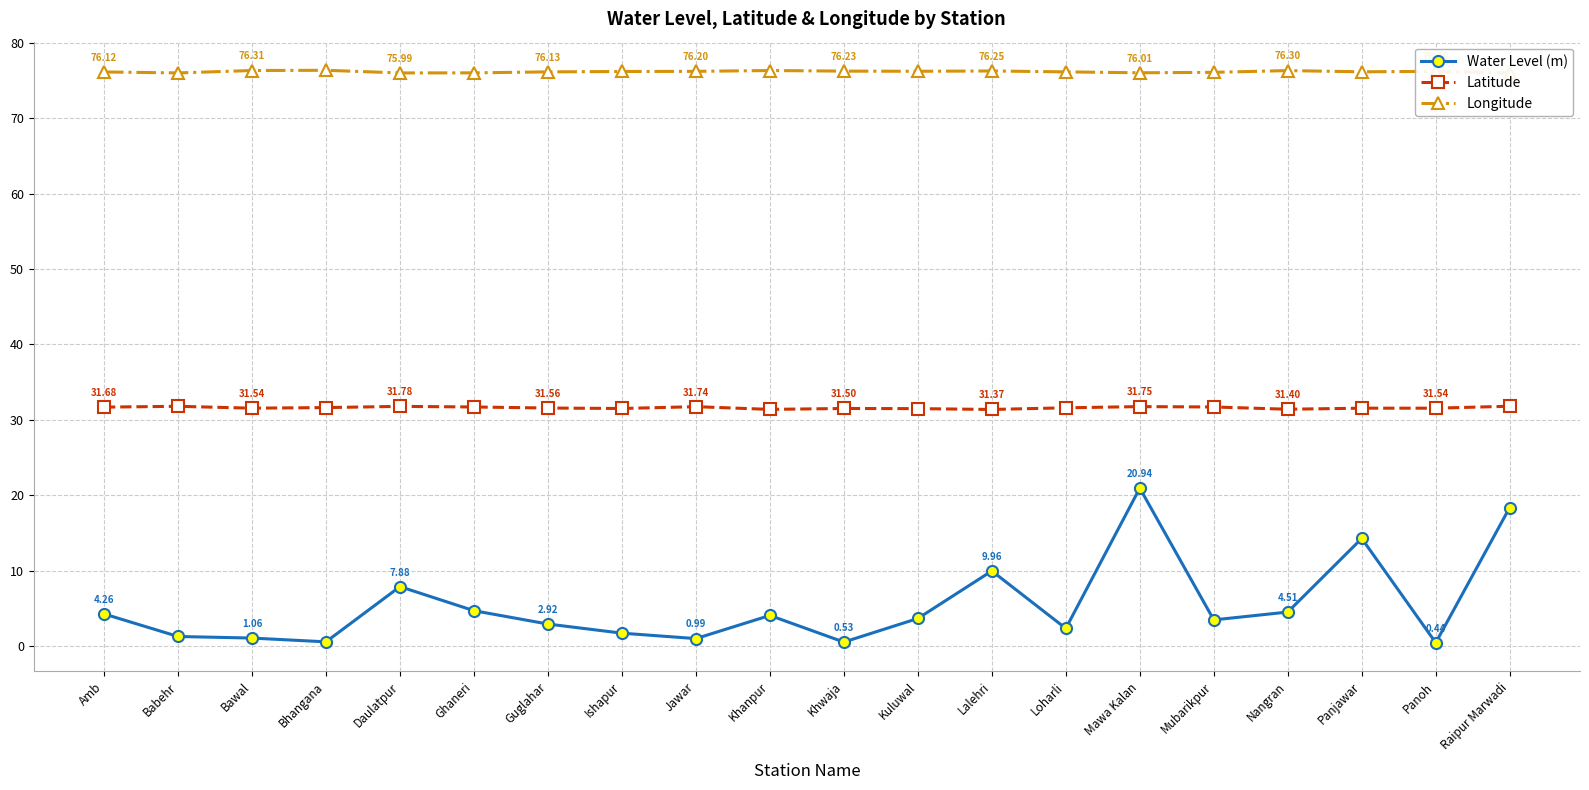

The value of Latitude at Amb is 31.7. True or false?

True